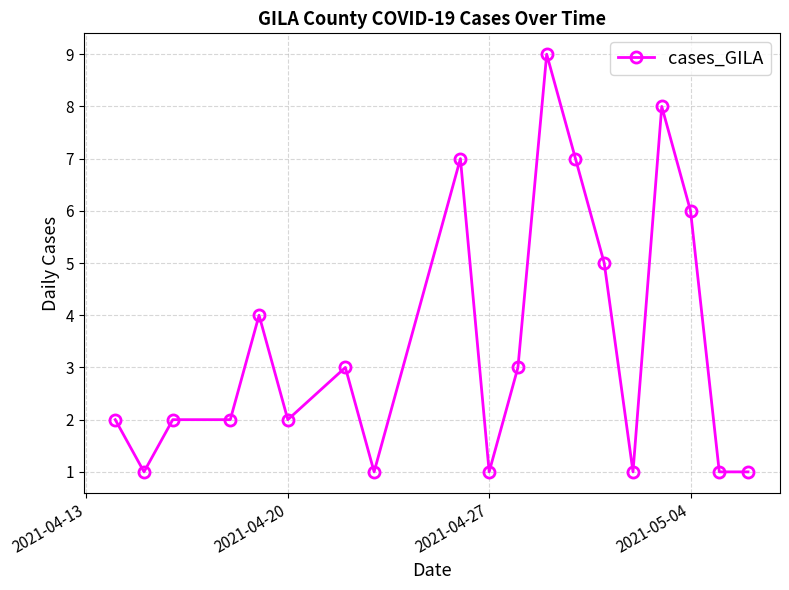

What is the maximum value shown in the chart?

9